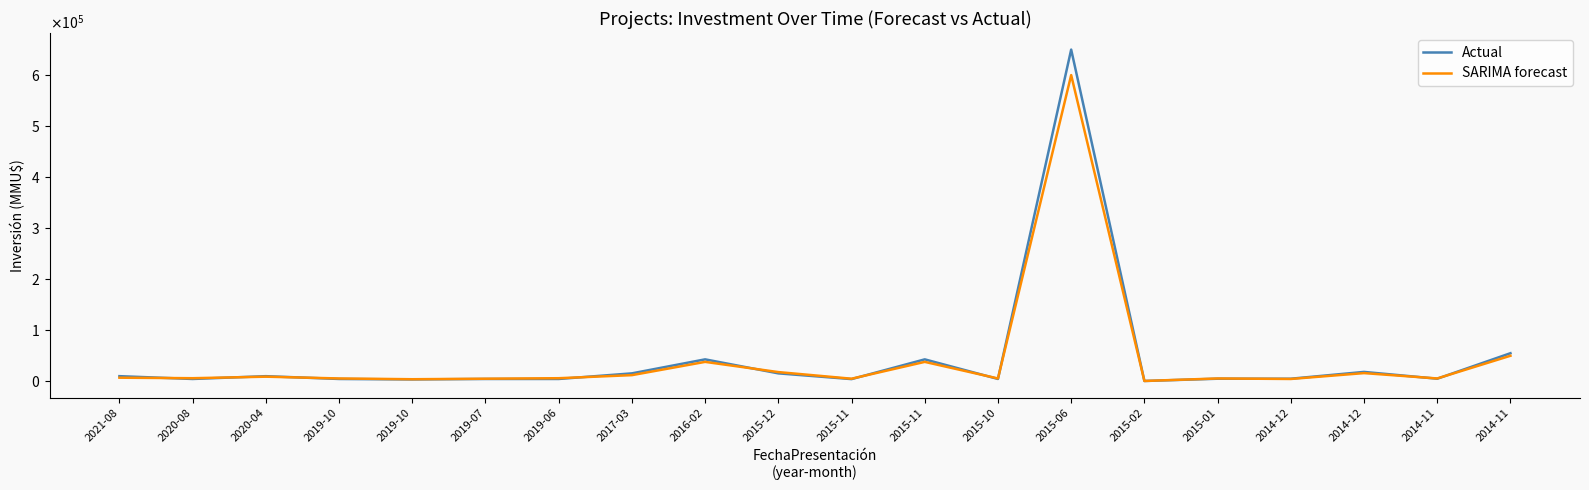

Between 2019-10 and 2015-11, which series saw the biggest shift?

Actual